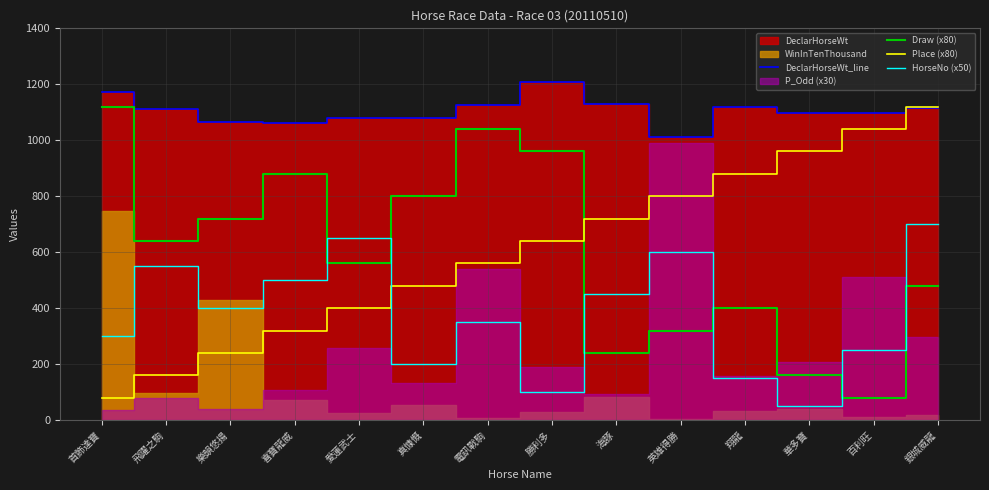

Is it true that HorseNo (x50) equals 450 at 海豚?

True